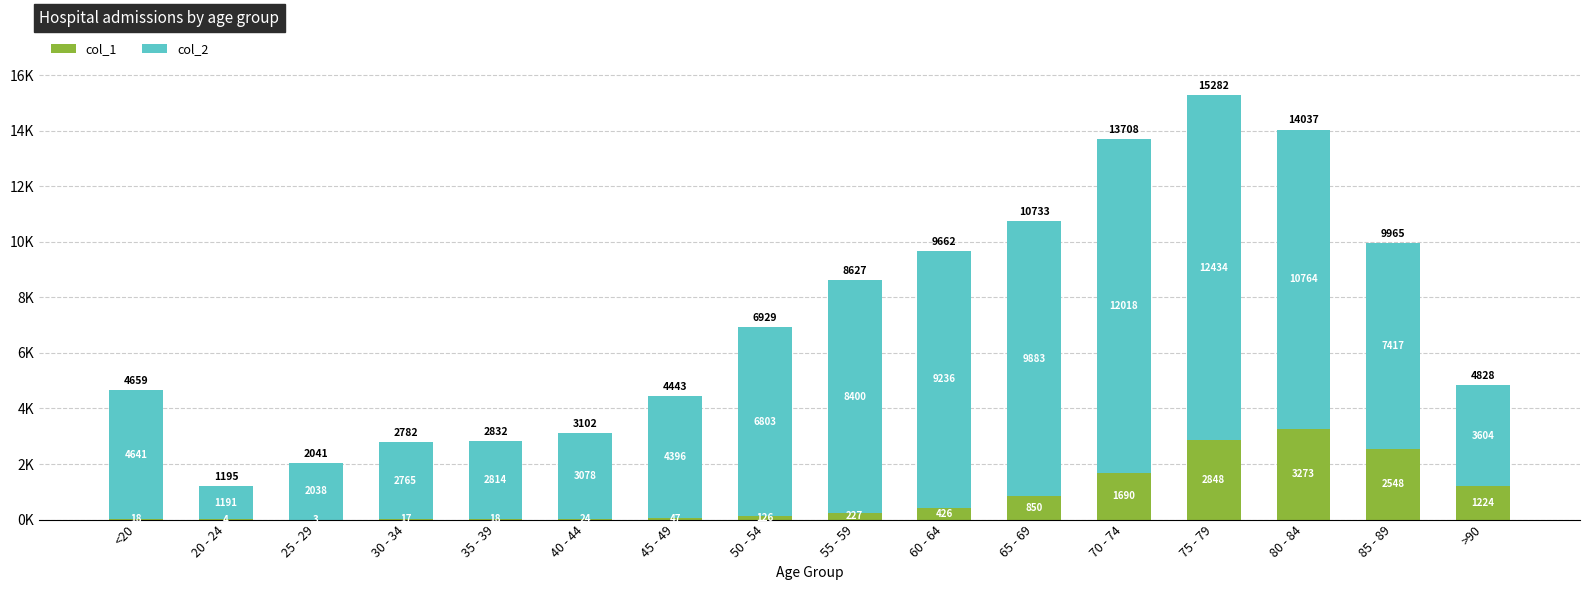

What is the sum of all col_1 values?

13343